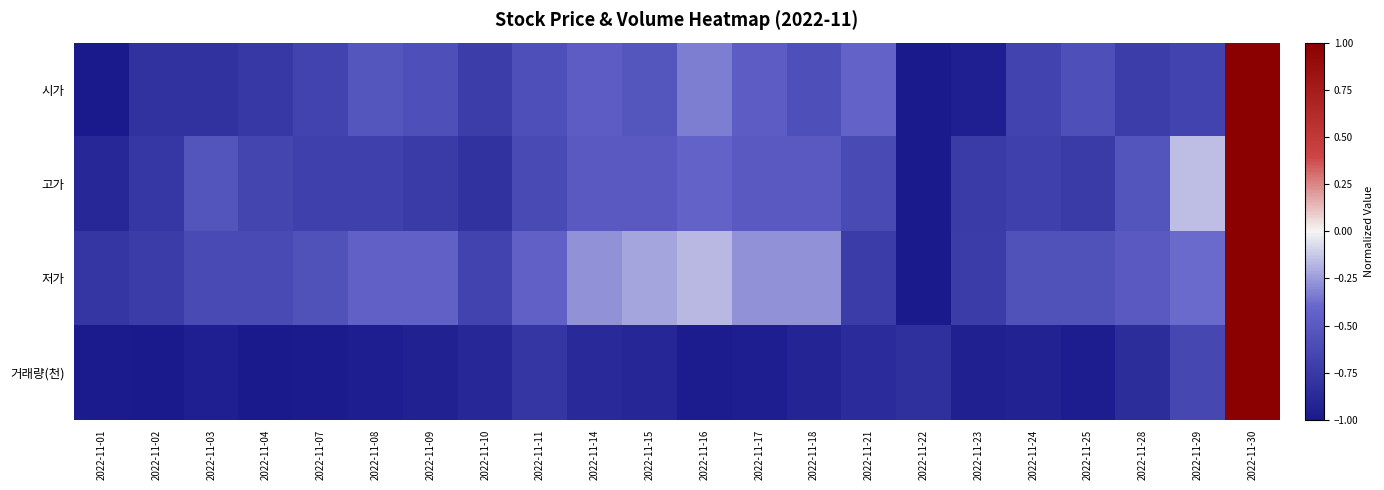

Reading left to right, what are all the values shown in this chart?

시가: 2022-11-01=-1.0	2022-11-02=-0.8	2022-11-03=-0.8	2022-11-04=-0.8	2022-11-07=-0.7	2022-11-08=-0.5	2022-11-09=-0.6	2022-11-10=-0.7	2022-11-11=-0.6	2022-11-14=-0.5	2022-11-15=-0.5	2022-11-16=-0.3	2022-11-17=-0.5	2022-11-18=-0.6	2022-11-21=-0.4	2022-11-22=-1.0	2022-11-23=-1.0	2022-11-24=-0.7	2022-11-25=-0.6	2022-11-28=-0.7	2022-11-29=-0.7	2022-11-30=1.0
고가: 2022-11-01=-0.9	2022-11-02=-0.8	2022-11-03=-0.5	2022-11-04=-0.7	2022-11-07=-0.7	2022-11-08=-0.7	2022-11-09=-0.7	2022-11-10=-0.8	2022-11-11=-0.6	2022-11-14=-0.5	2022-11-15=-0.5	2022-11-16=-0.4	2022-11-17=-0.5	2022-11-18=-0.5	2022-11-21=-0.6	2022-11-22=-1.0	2022-11-23=-0.7	2022-11-24=-0.7	2022-11-25=-0.7	2022-11-28=-0.5	2022-11-29=-0.2	2022-11-30=1.0
저가: 2022-11-01=-0.8	2022-11-02=-0.7	2022-11-03=-0.6	2022-11-04=-0.6	2022-11-07=-0.6	2022-11-08=-0.4	2022-11-09=-0.4	2022-11-10=-0.7	2022-11-11=-0.4	2022-11-14=-0.3	2022-11-15=-0.2	2022-11-16=-0.2	2022-11-17=-0.3	2022-11-18=-0.3	2022-11-21=-0.7	2022-11-22=-1.0	2022-11-23=-0.7	2022-11-24=-0.6	2022-11-25=-0.6	2022-11-28=-0.5	2022-11-29=-0.4	2022-11-30=1.0
거래량(천): 2022-11-01=-1.0	2022-11-02=-1.0	2022-11-03=-0.9	2022-11-04=-1.0	2022-11-07=-1.0	2022-11-08=-1.0	2022-11-09=-0.9	2022-11-10=-0.9	2022-11-11=-0.8	2022-11-14=-0.9	2022-11-15=-0.9	2022-11-16=-1.0	2022-11-17=-1.0	2022-11-18=-0.9	2022-11-21=-0.9	2022-11-22=-0.8	2022-11-23=-0.9	2022-11-24=-0.9	2022-11-25=-1.0	2022-11-28=-0.8	2022-11-29=-0.6	2022-11-30=1.0